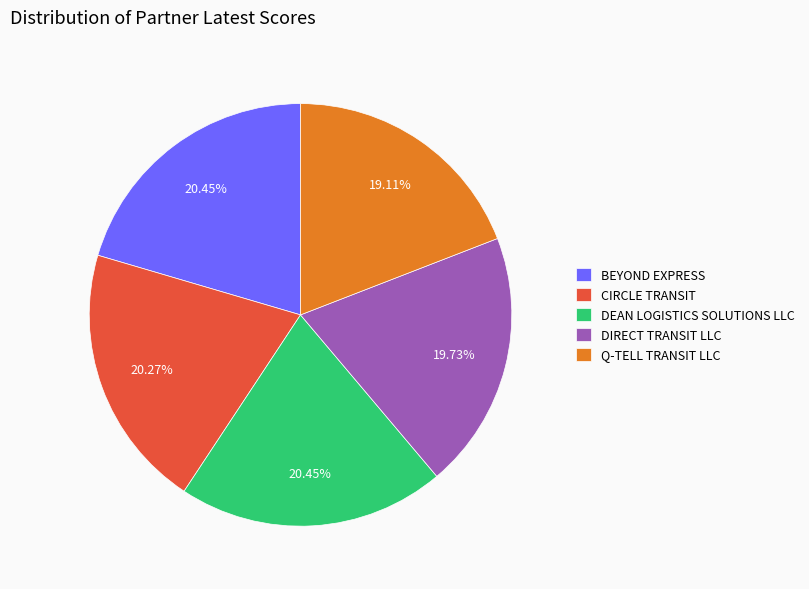

The CIRCLE TRANSIT slice represents 20% of the pie. True or false?

True